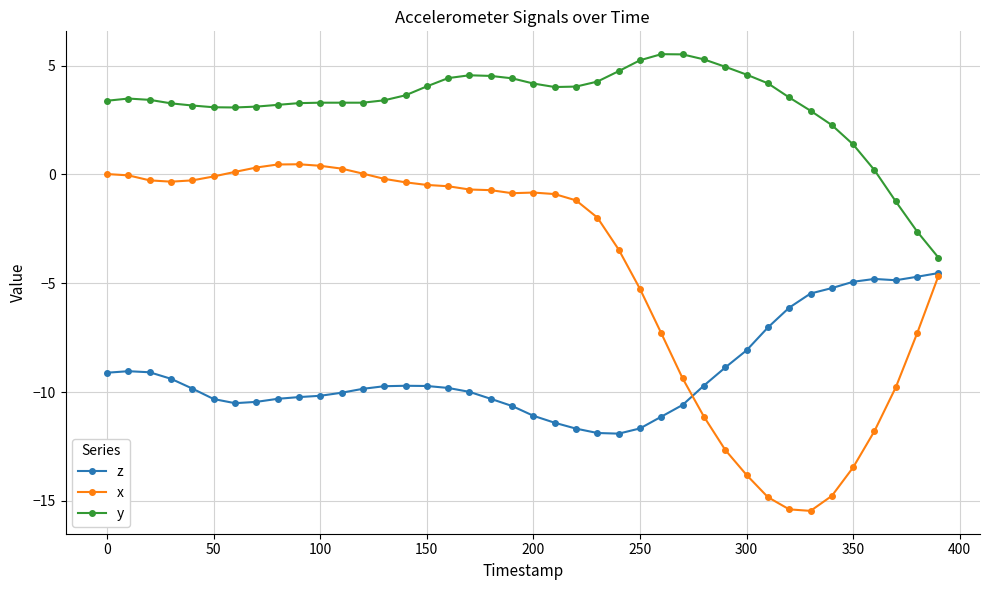

What is the difference between the second highest and minimum values in the x series?

15.9